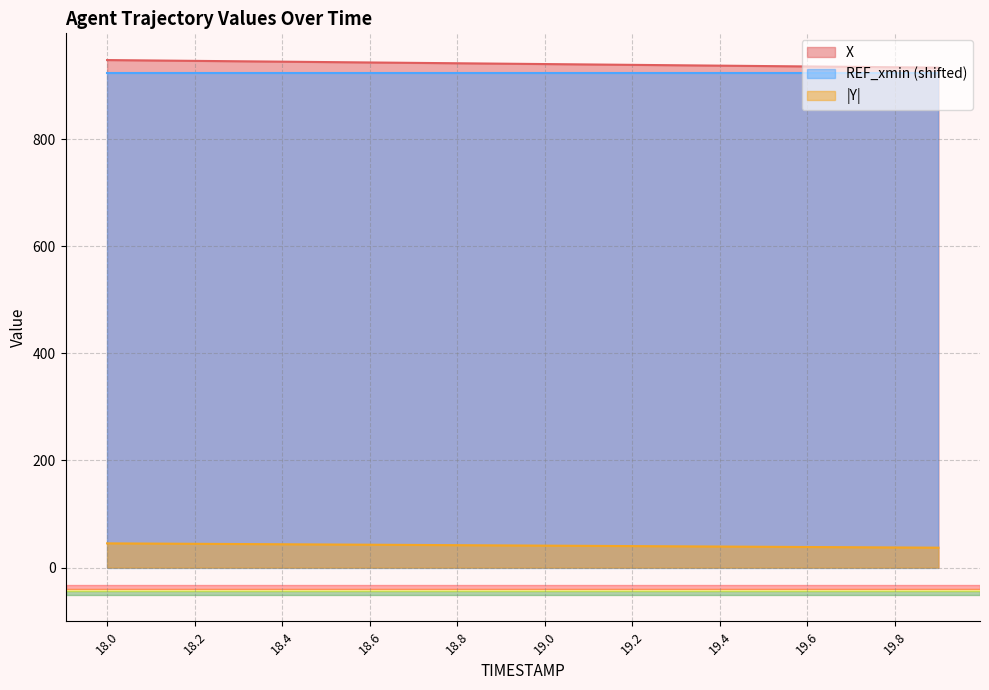

Count the number of data series in this chart.

3